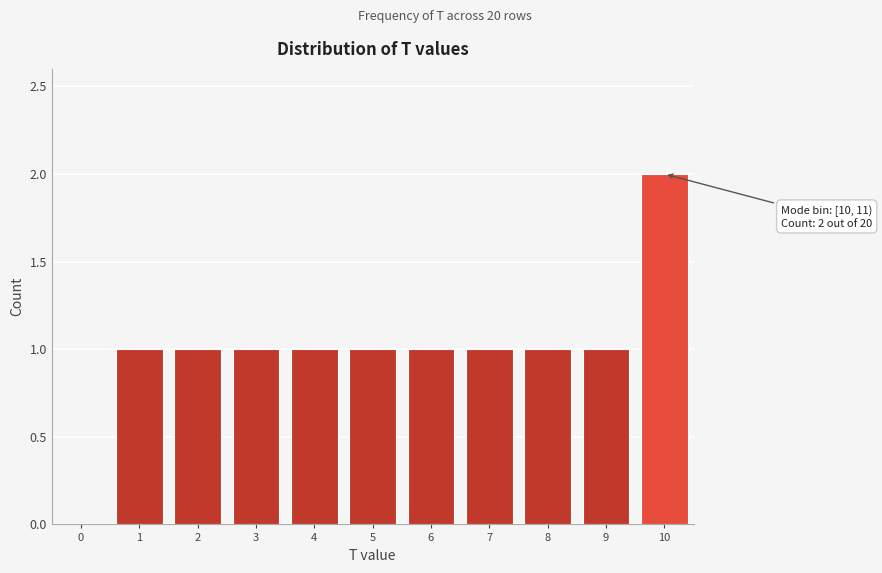

Reading left to right, what are all the values shown in this chart?

0=0	1=1	2=1	3=1	4=1	5=1	6=1	7=1	8=1	9=1	10=2